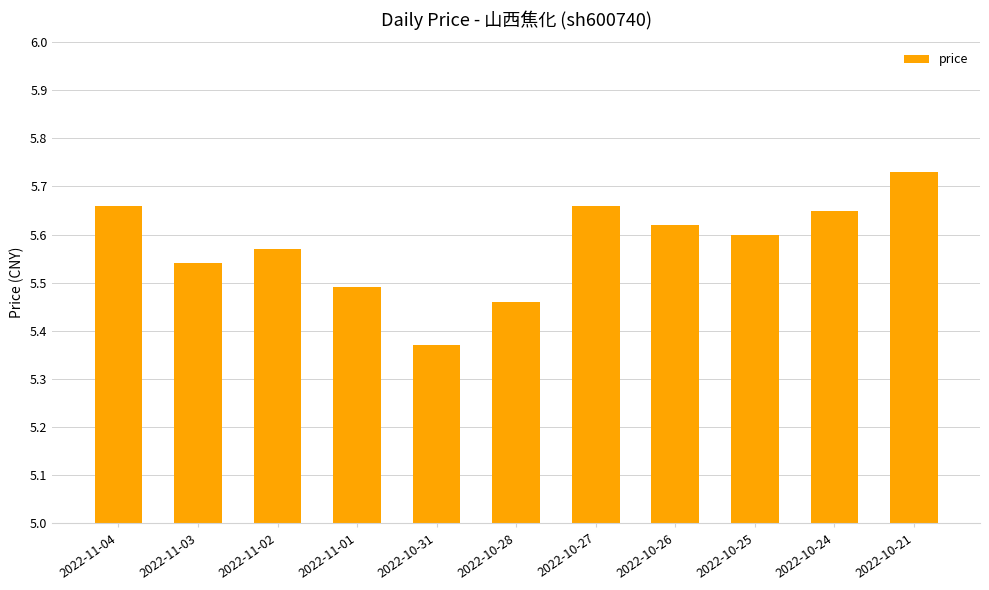

Where is the data nearest to the value 5?

2022-10-31